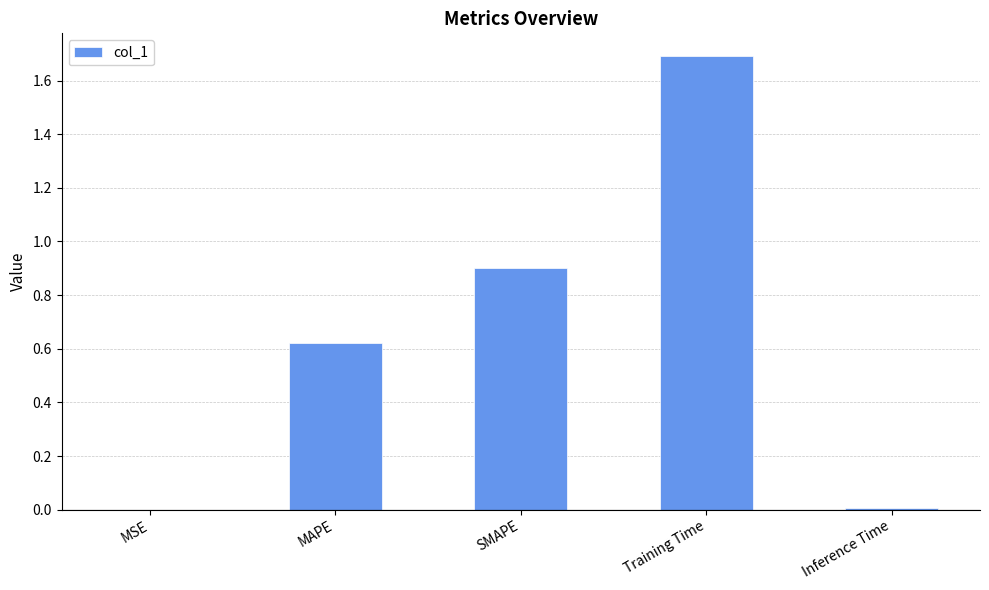

Between Inference Time and SMAPE, which is larger?

SMAPE